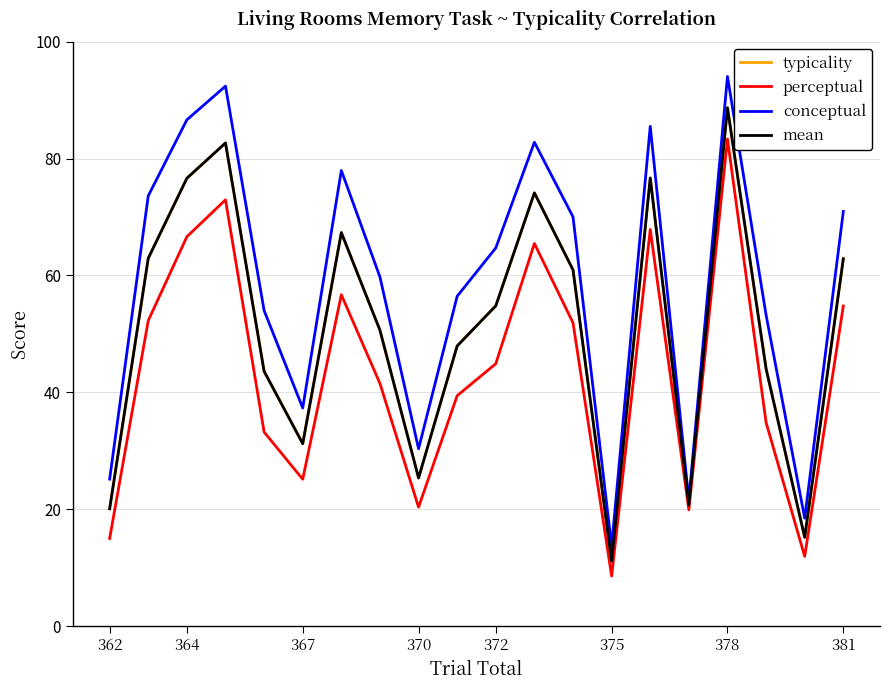

Which series has the widest spread of values?

conceptual